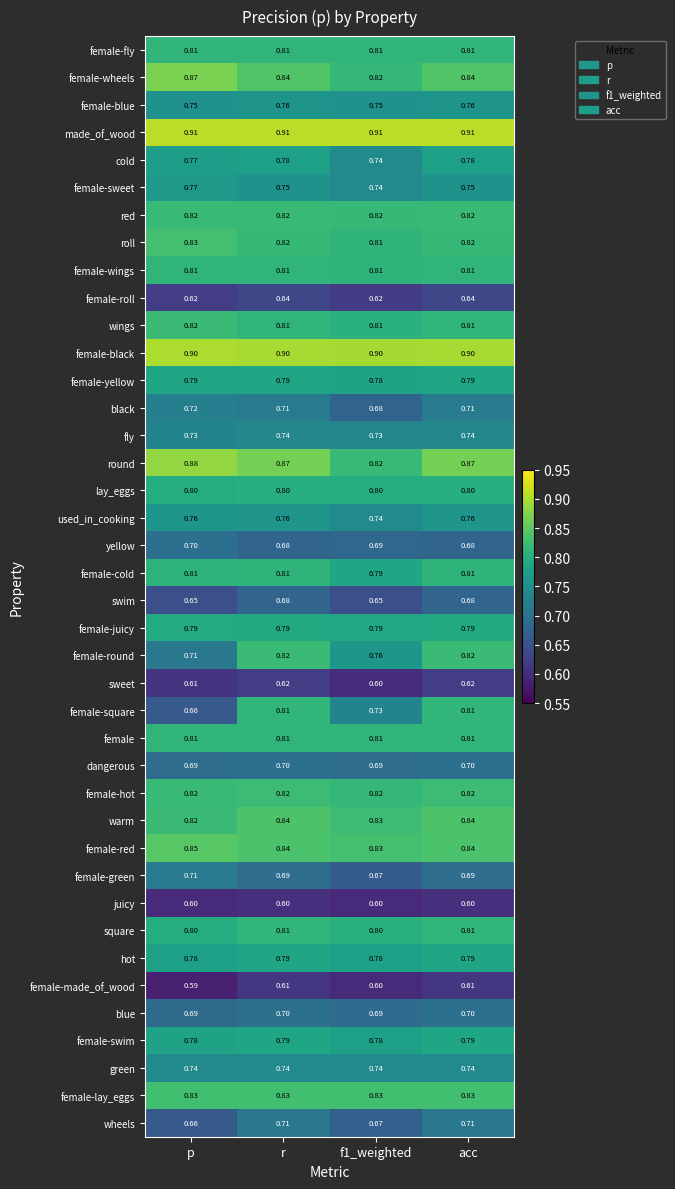

Which category has the lowest value across all series?

p